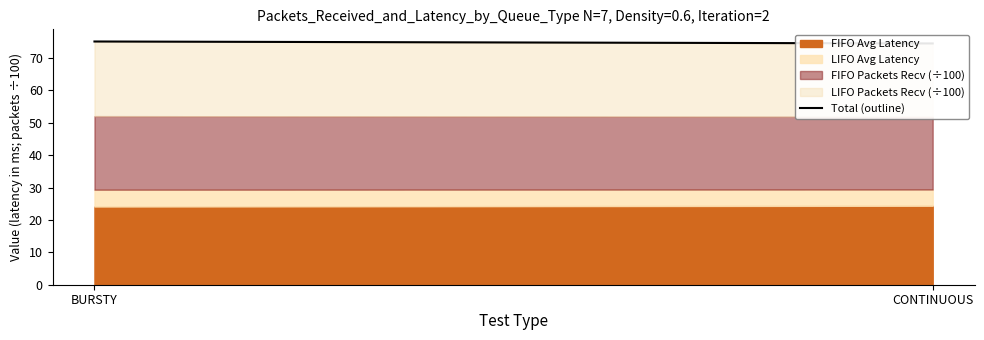

Count the values in the range 74 to 75.

1